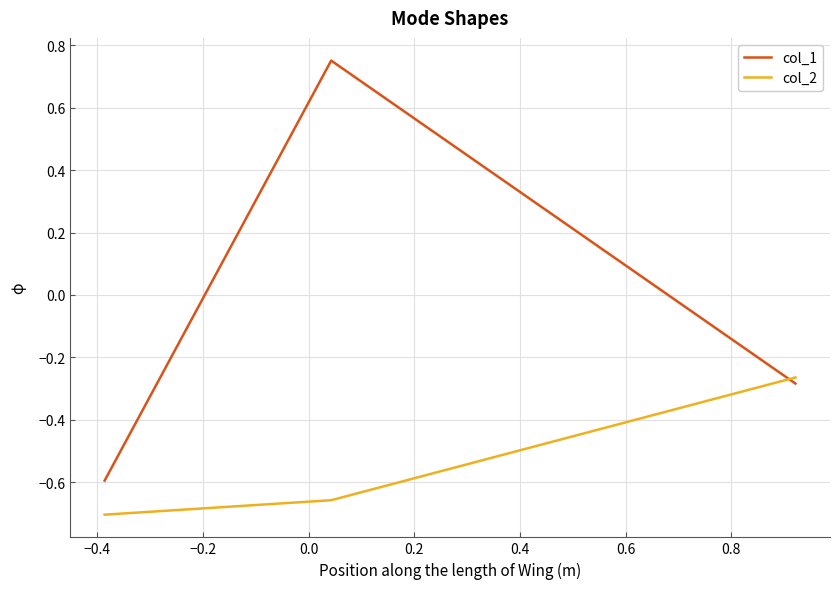

Which series has the widest spread of values?

col_1